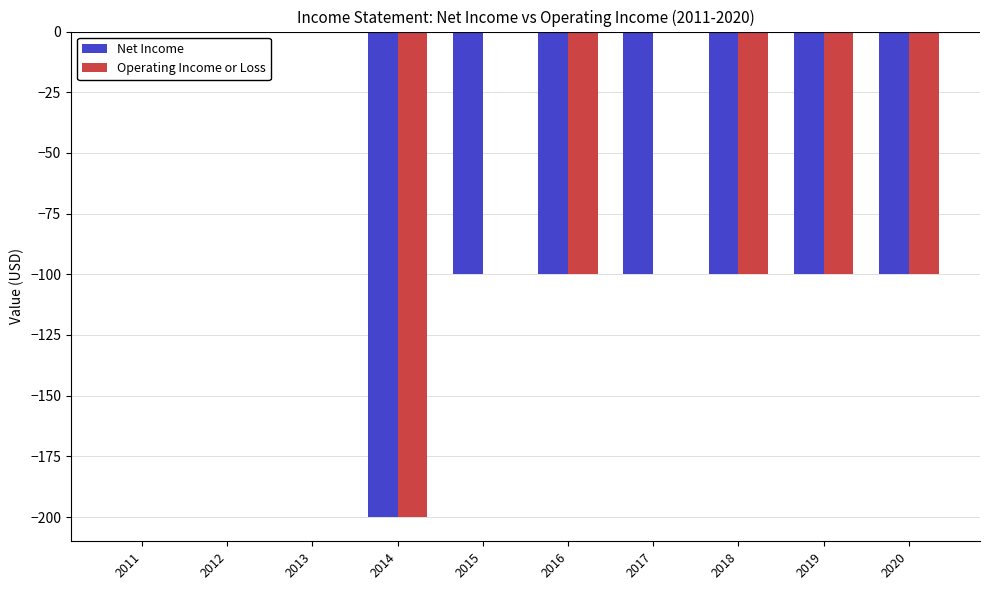

At which label is Operating Income or Loss closest to -100?

2016